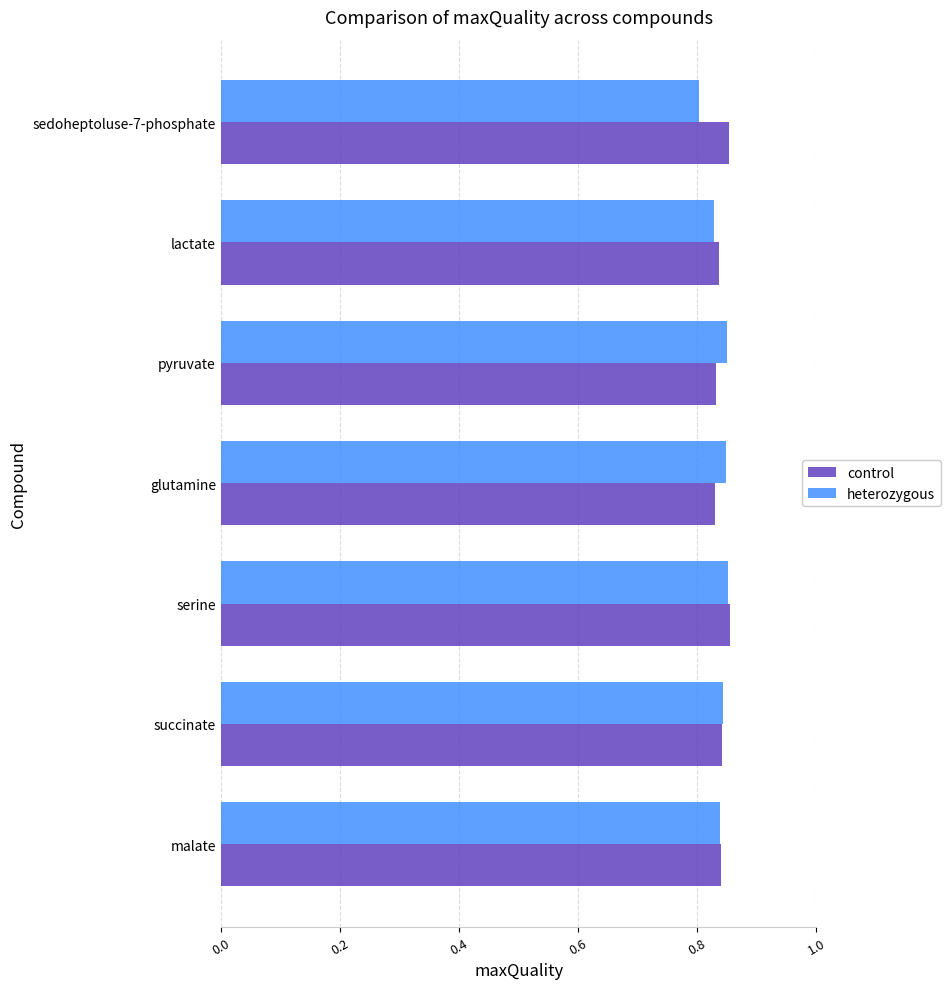

Count the control values in the range 0 to 1.

7